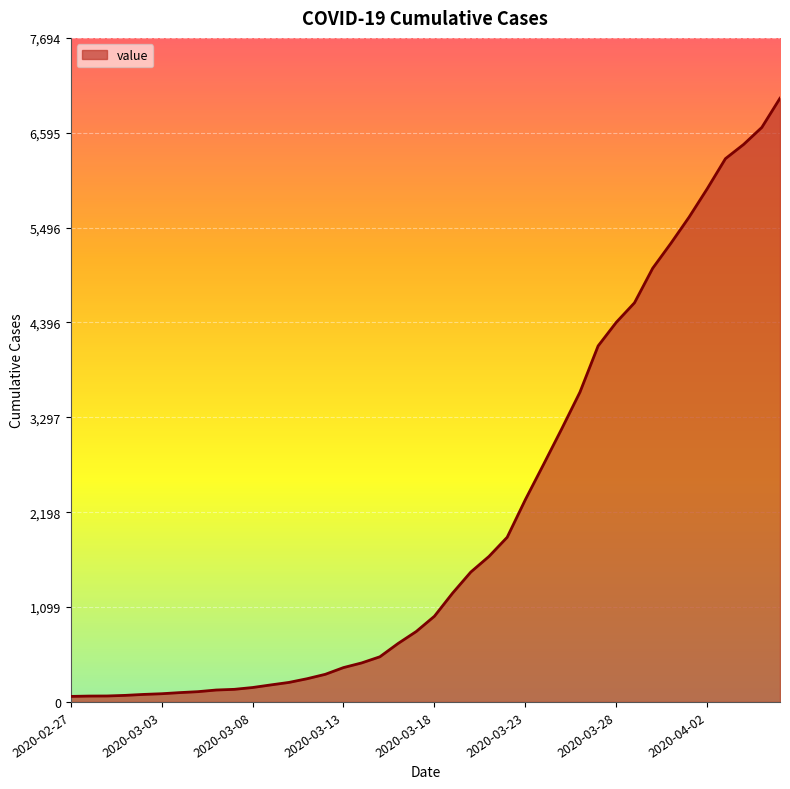

What is the greatest value displayed?

6995